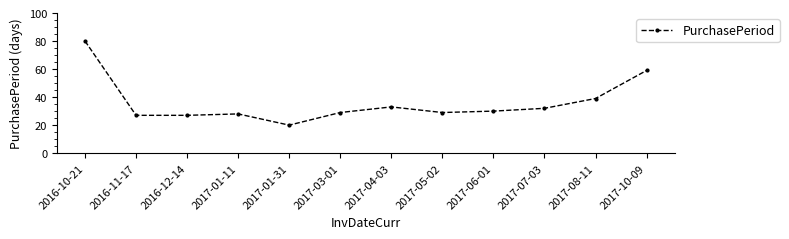

Reading left to right, list all the values displayed in this chart.

2016-10-21=80	2016-11-17=27	2016-12-14=27	2017-01-11=28	2017-01-31=20	2017-03-01=29	2017-04-03=33	2017-05-02=29	2017-06-01=30	2017-07-03=32	2017-08-11=39	2017-10-09=59